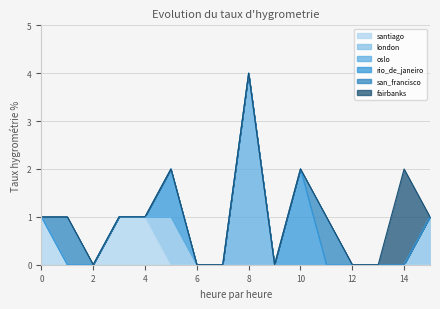

What are all the series names shown in the legend?

santiago, london, oslo, rio_de_janeiro, san_francisco, fairbanks